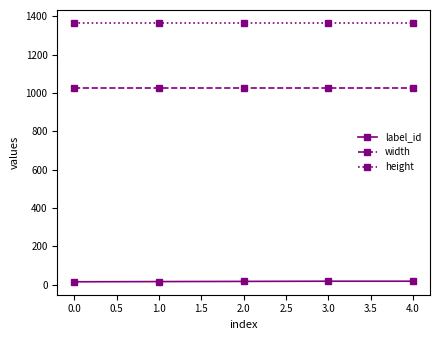

Rank the series by their average value, from highest to lowest.

height, width, label_id